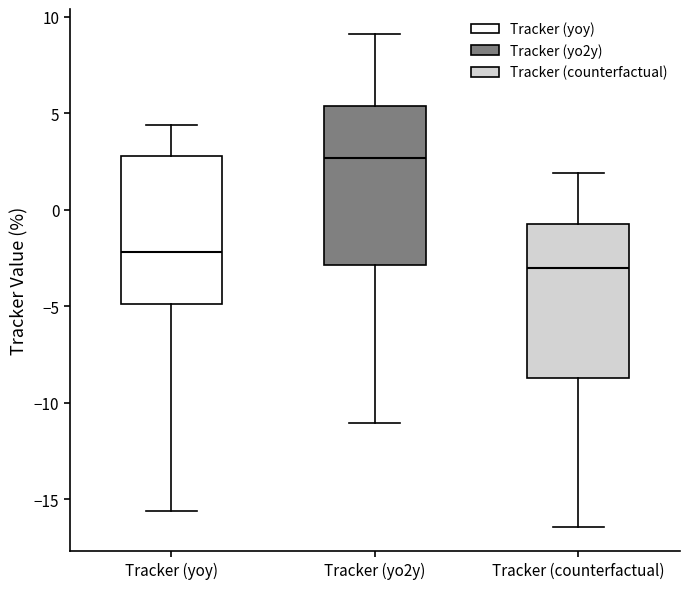

Reading left to right, read every box against the y-axis: the position of its median line, the range the box covers, and the ends of its whiskers. The values are not printed on the chart, so give them approximately, as read against the axis.

Tracker (yoy): median -2.0, box -5.0 to 3.0, whiskers -15.5 to 4.5
Tracker (yo2y): median 2.5, box -3.0 to 5.5, whiskers -11.0 to 9.0
Tracker (counterfactual): median -3.0, box -8.5 to -0.5, whiskers -16.5 to 2.0